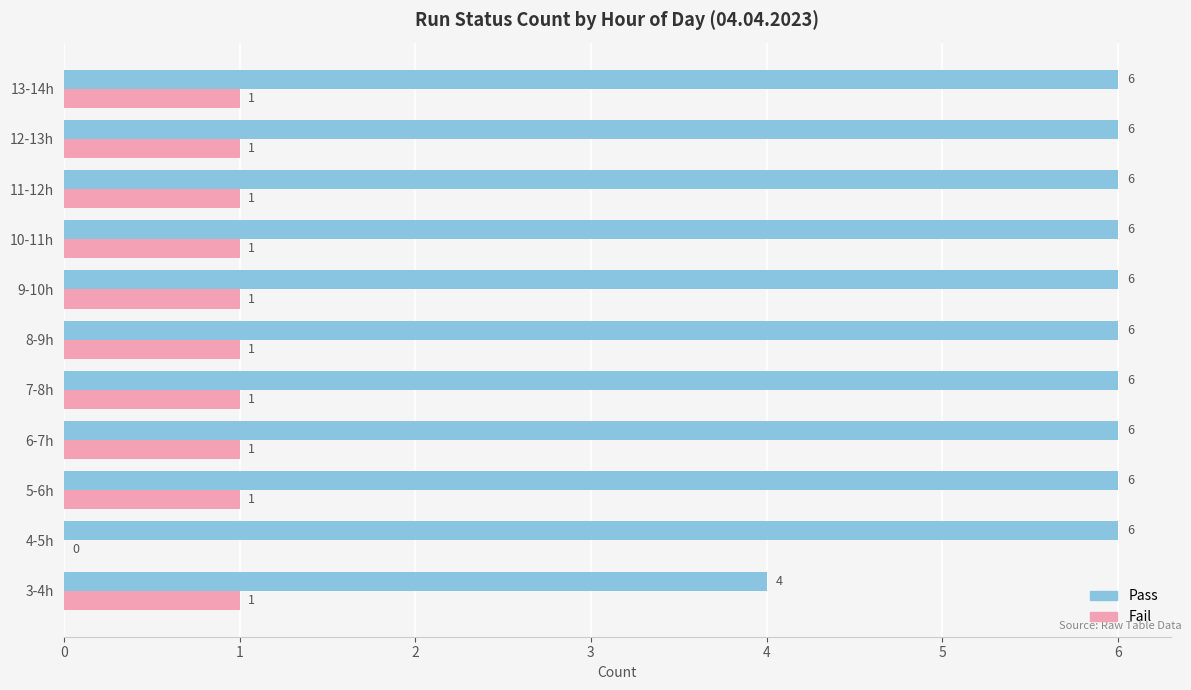

The Pass series shows 6 at 6-7h. True or false?

True